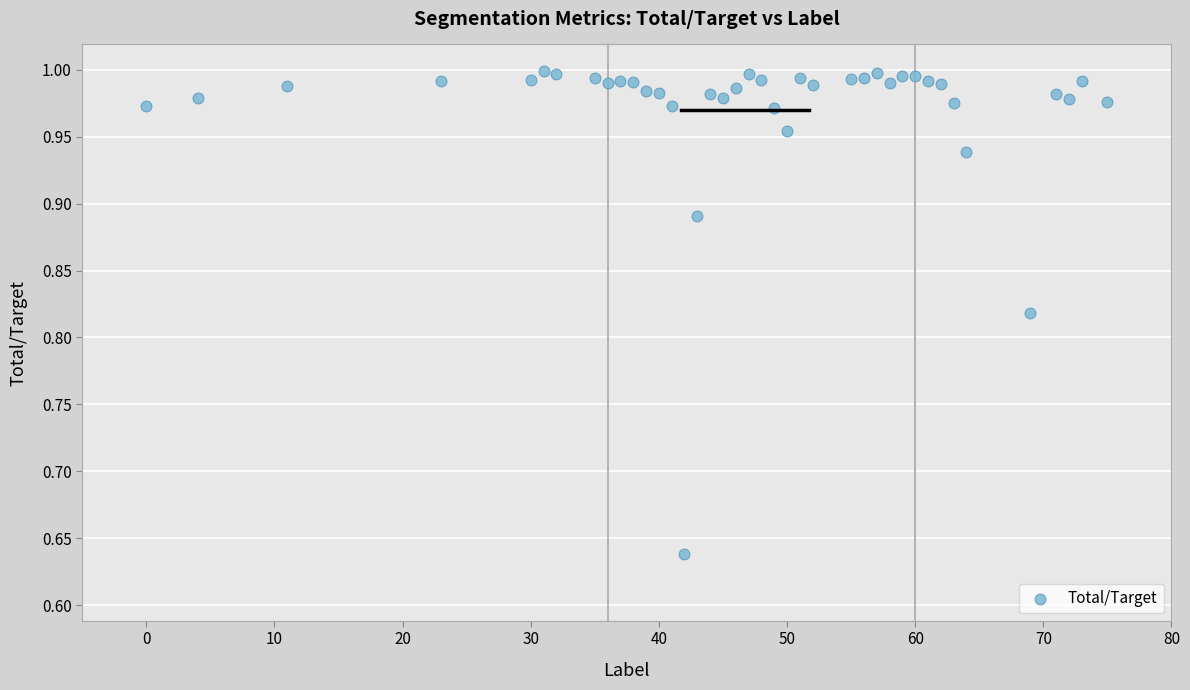

What is the range of Y values (max minus min)?

0.4